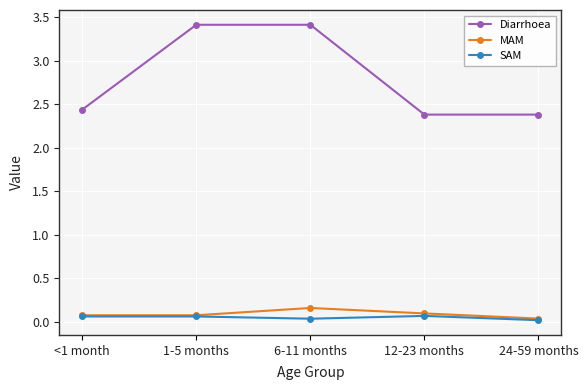

What is the maximum value shown in the chart?

3.4